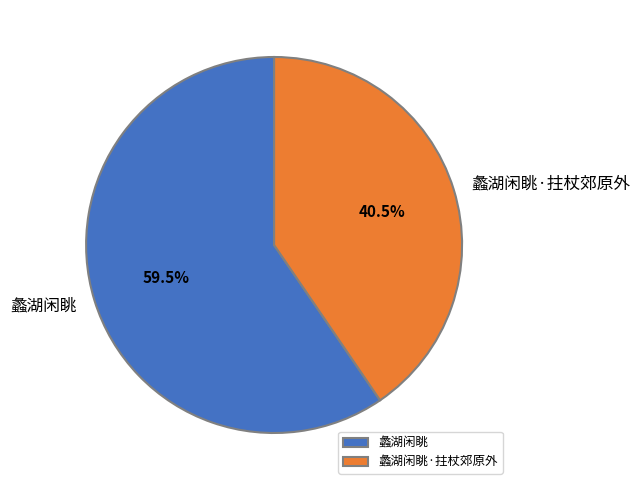

Is it true that 蠡湖闲眺 is 52% of the pie?

False